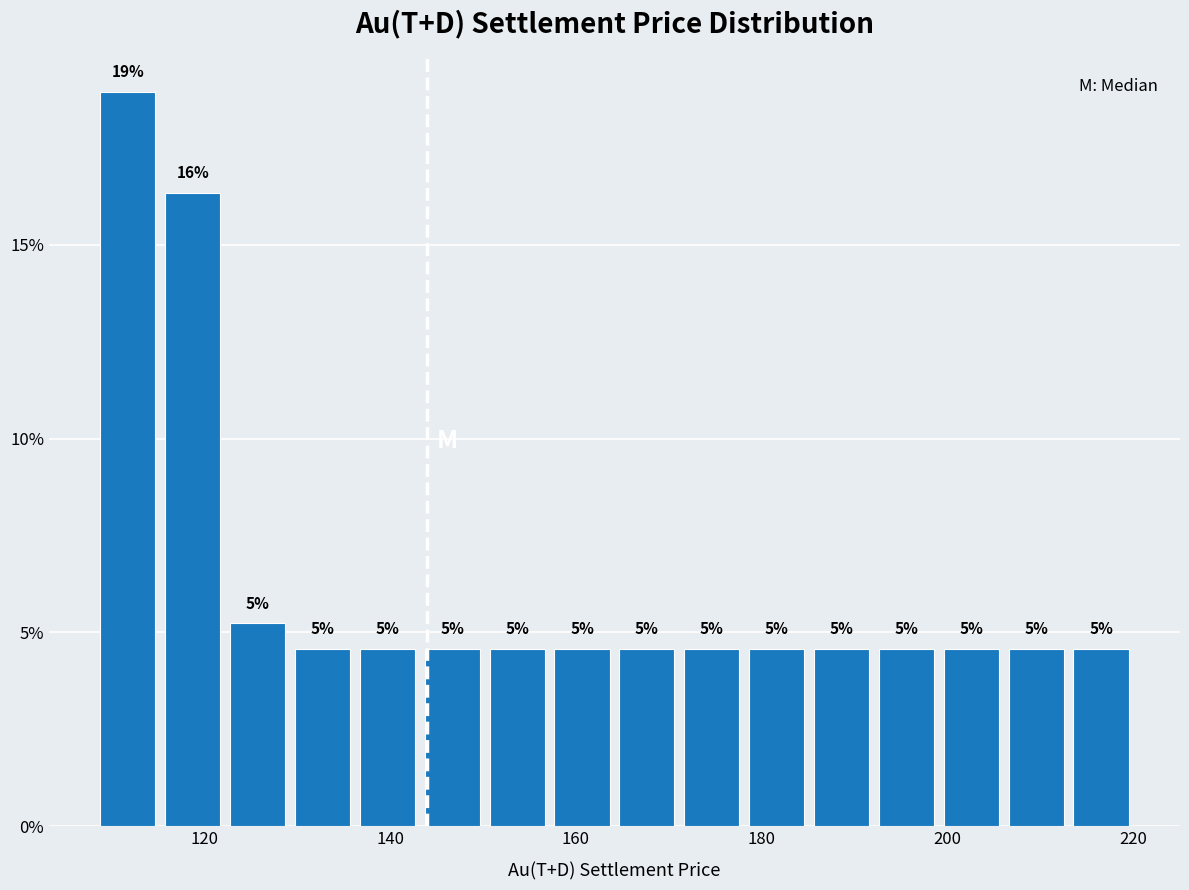

Around what value on the x-axis is the tallest bar? Give the approximate position of its centre, as read against the axis.

112